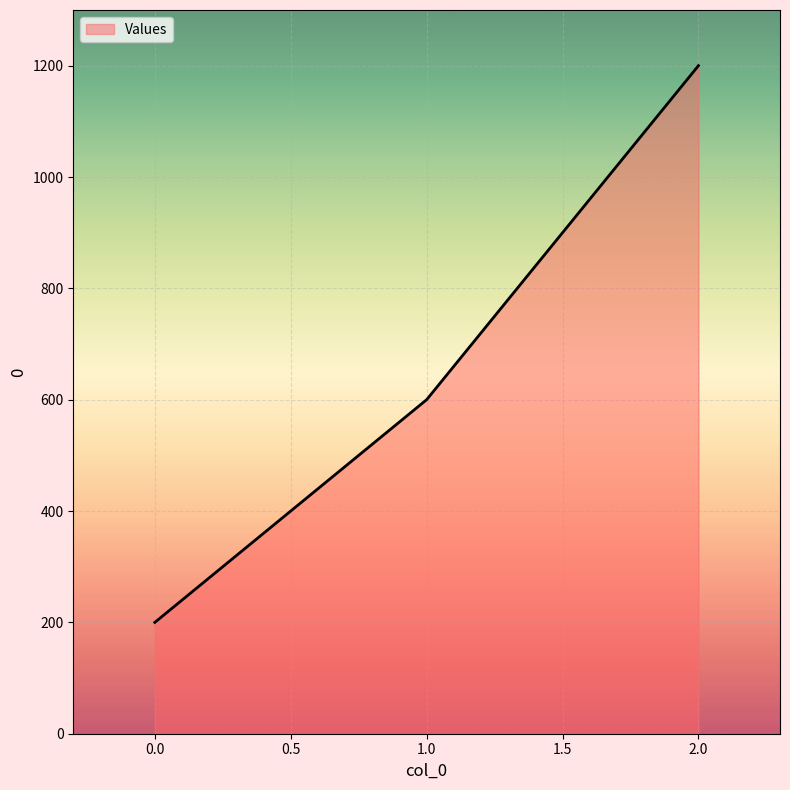

The chart shows a value of 275 at 0.0. True or false?

False